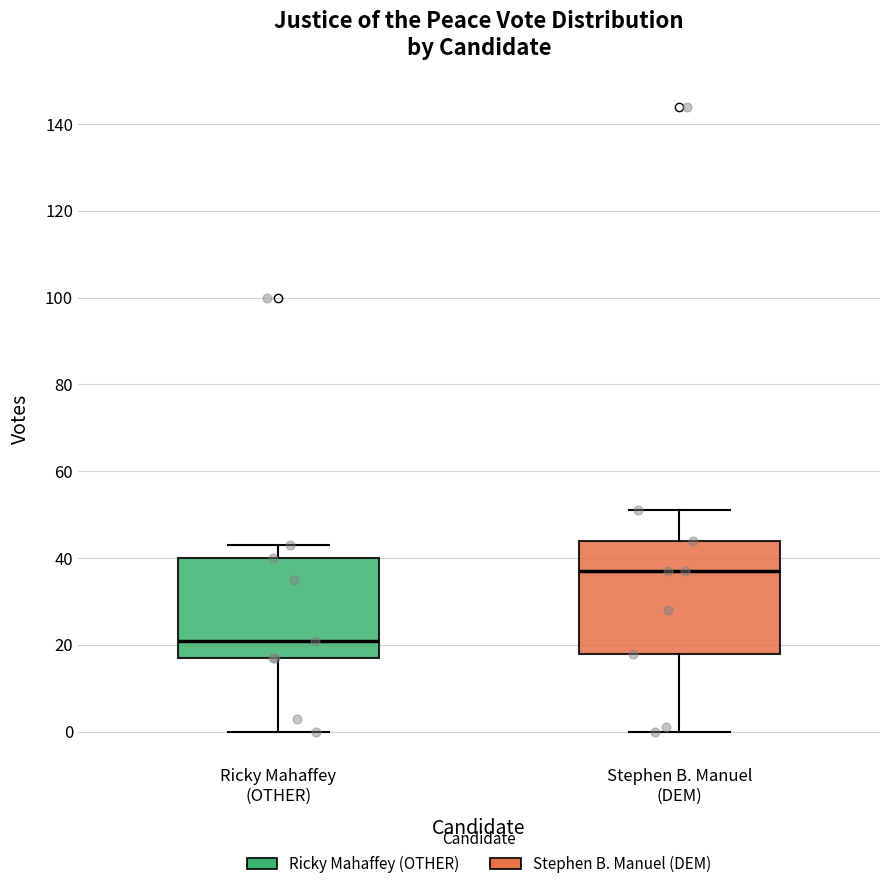

Reading left to right, transcribe this box plot: for each box, give where its median line is, the range the box spans, and where its two whiskers end, as read against the y-axis. The values are not printed on the chart, so give them approximately, as read against the axis.

Ricky Mahaffey (OTHER): median 22, box 18 to 40, whiskers 0 to 44
Stephen B. Manuel (DEM): median 38, box 18 to 44, whiskers 0 to 52